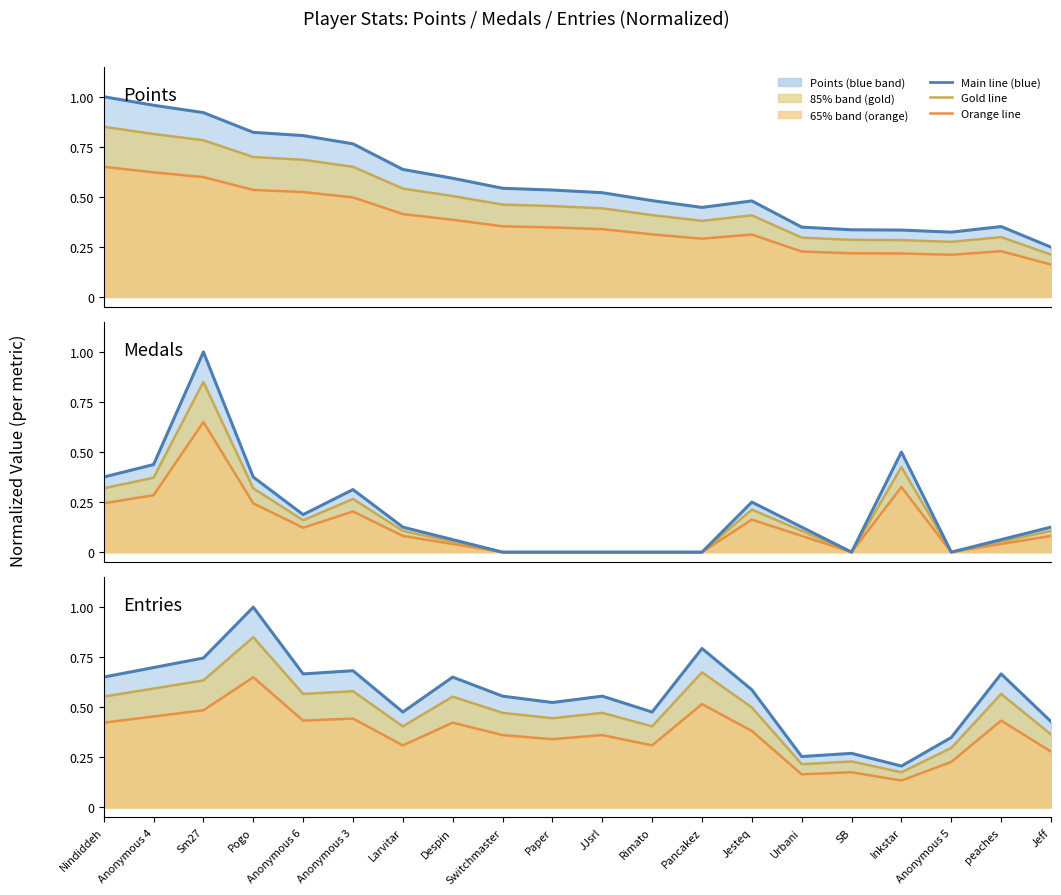

What is the minimum value for Scaled median (gold)?

0.2